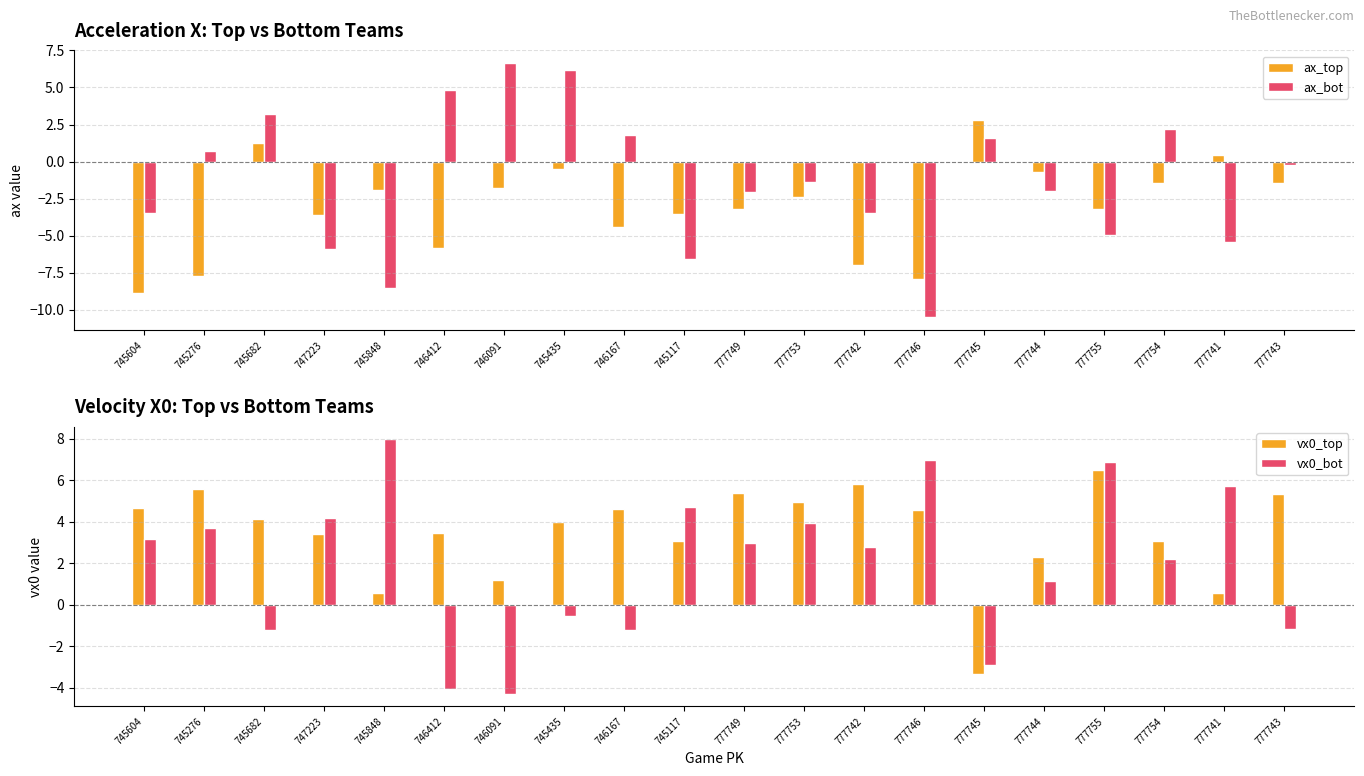

Is it true that ax_bot equals -5.9 at 747223?

True